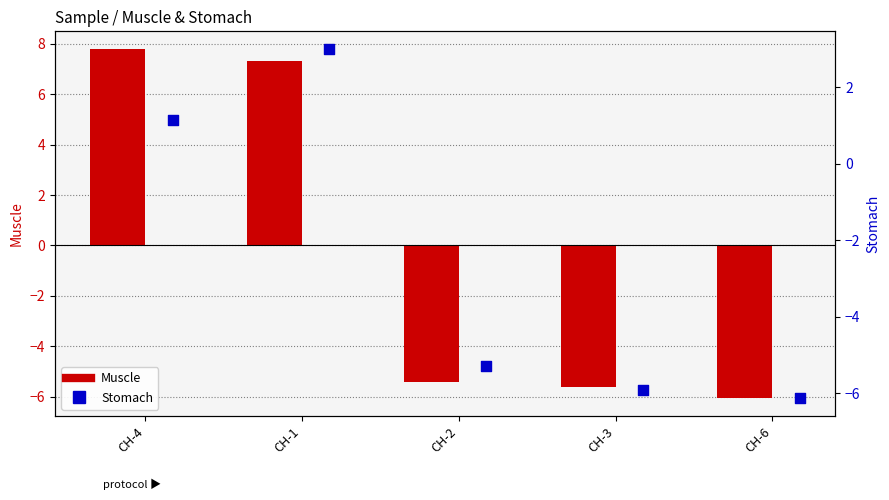

At how many categories does at least one series exceed 6?

2